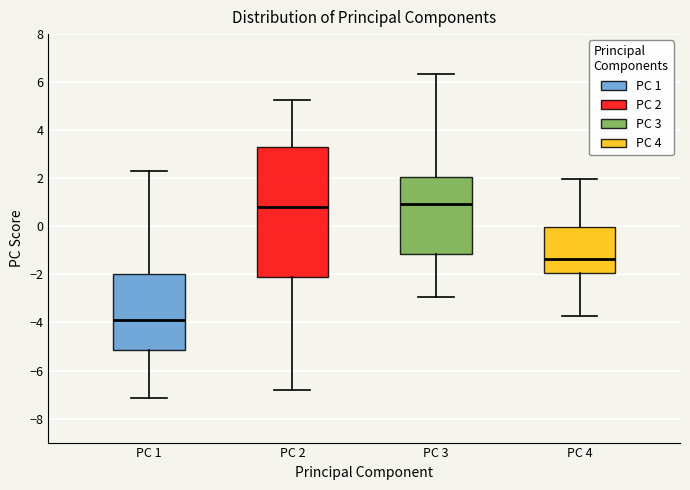

Reading left to right, read every box against the y-axis: the position of its median line, the range the box covers, and the ends of its whiskers. The values are not printed on the chart, so give them approximately, as read against the axis.

PC 1: median -4.0, box -5.2 to -2.0, whiskers -7.2 to 2.4
PC 2: median 0.8, box -2.2 to 3.4, whiskers -6.8 to 5.2
PC 3: median 1.0, box -1.2 to 2.0, whiskers -3.0 to 6.4
PC 4: median -1.4, box -2.0 to 0.0, whiskers -3.8 to 2.0